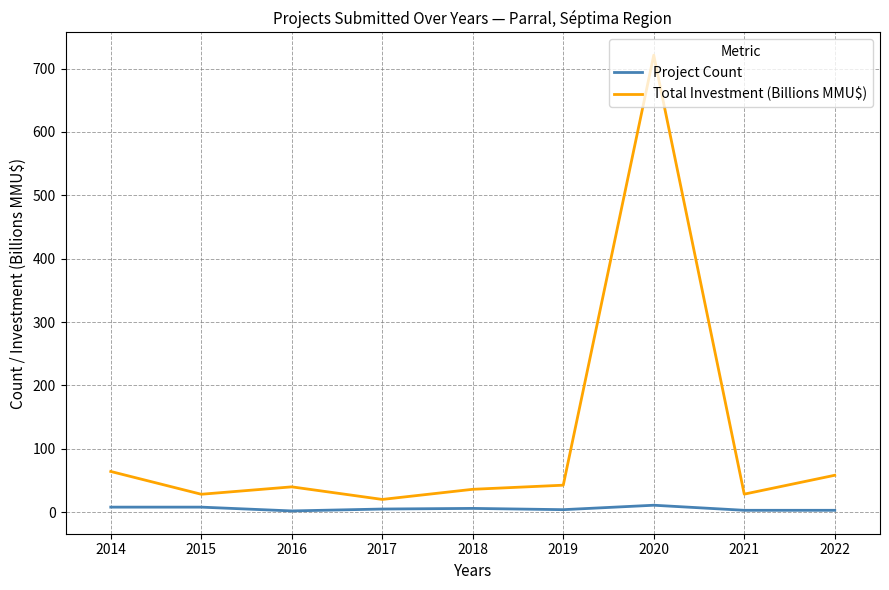

Is the value of Project Count at 2021 greater than the value of Total Investment (Billions MMU$) at 2022?

No